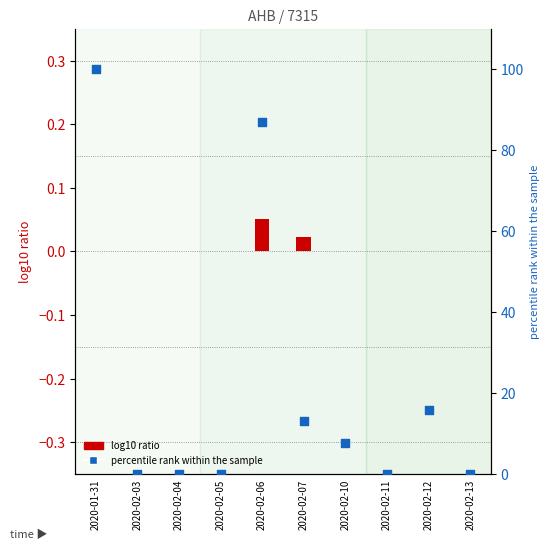

Is the value of log10 ratio at 2020-02-07 greater than the value of percentile rank within the sample at 2020-02-07?

No